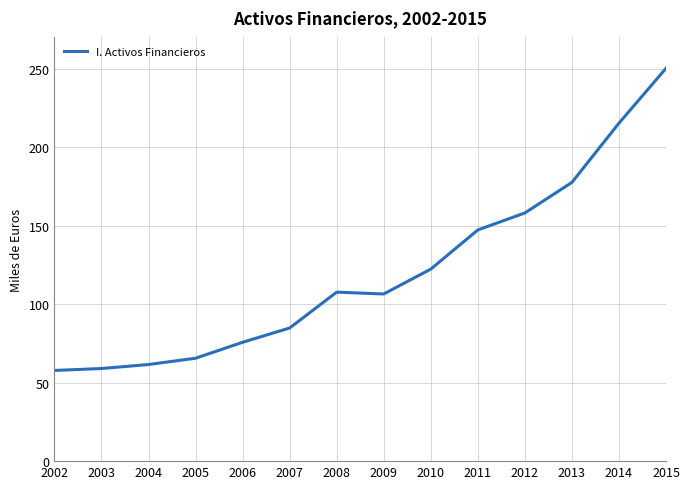

What is the difference between the second highest and minimum values?

157491105